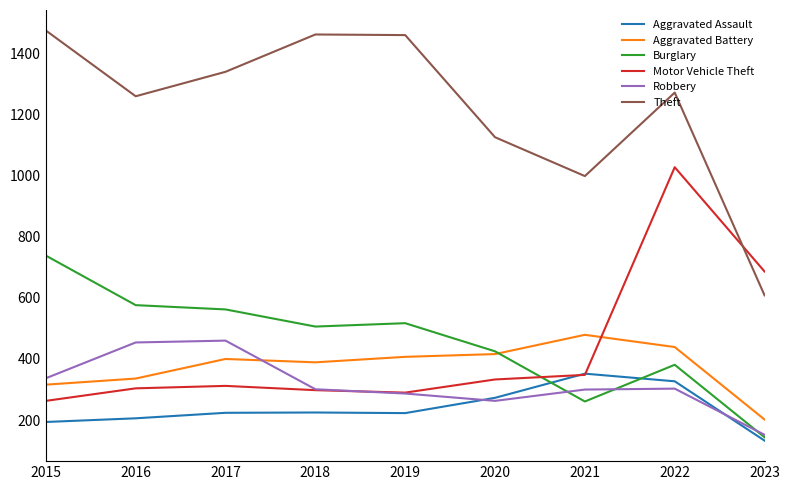

What is the sum of the Theft values at 2016 and 2021?

2257